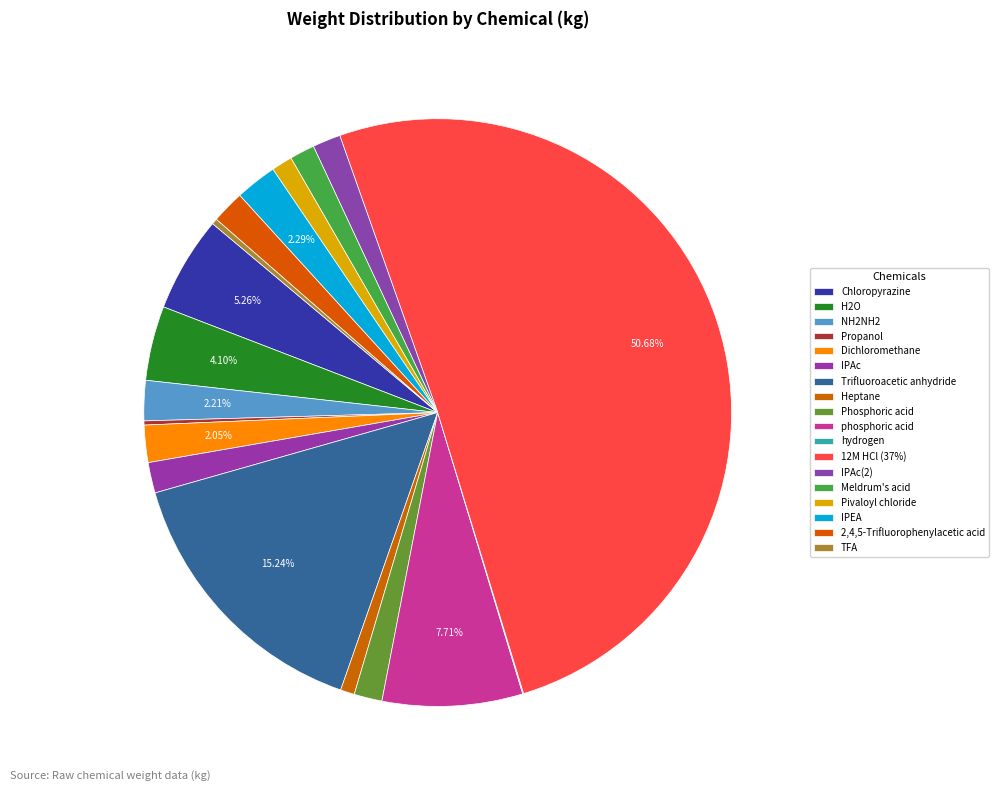

How many slices are in this pie chart?

18